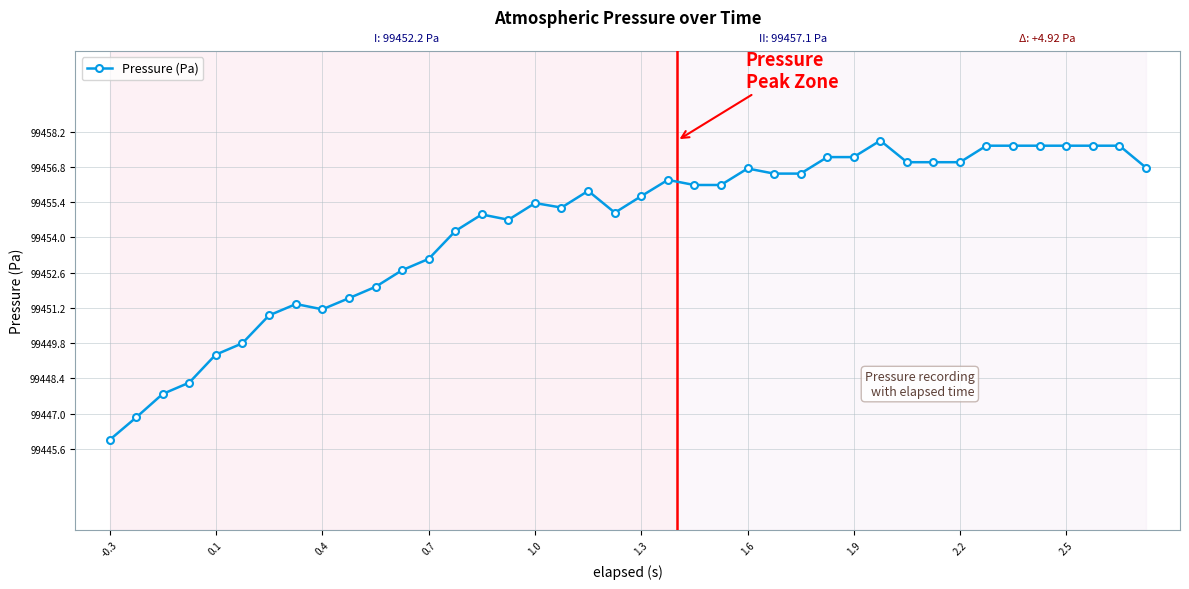

What is the value of the 16th point from the left?

99454.7